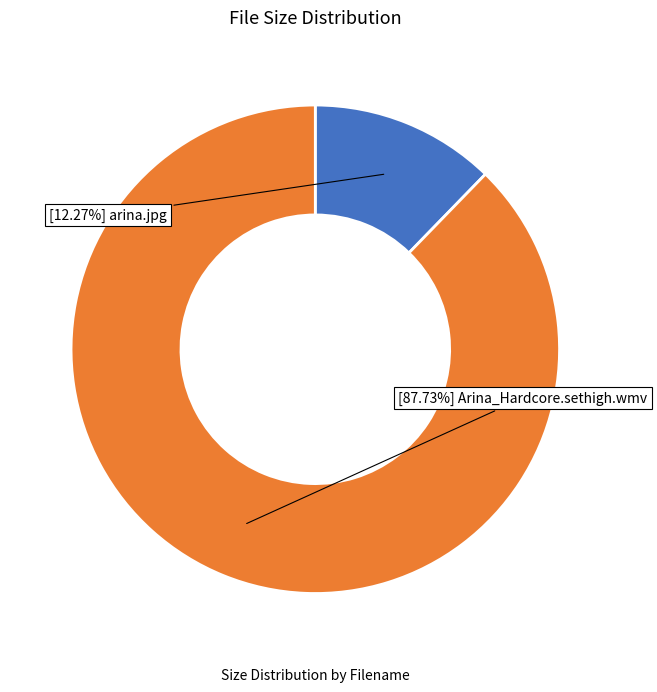

Is there any slice that represents more than half of the pie?

Yes